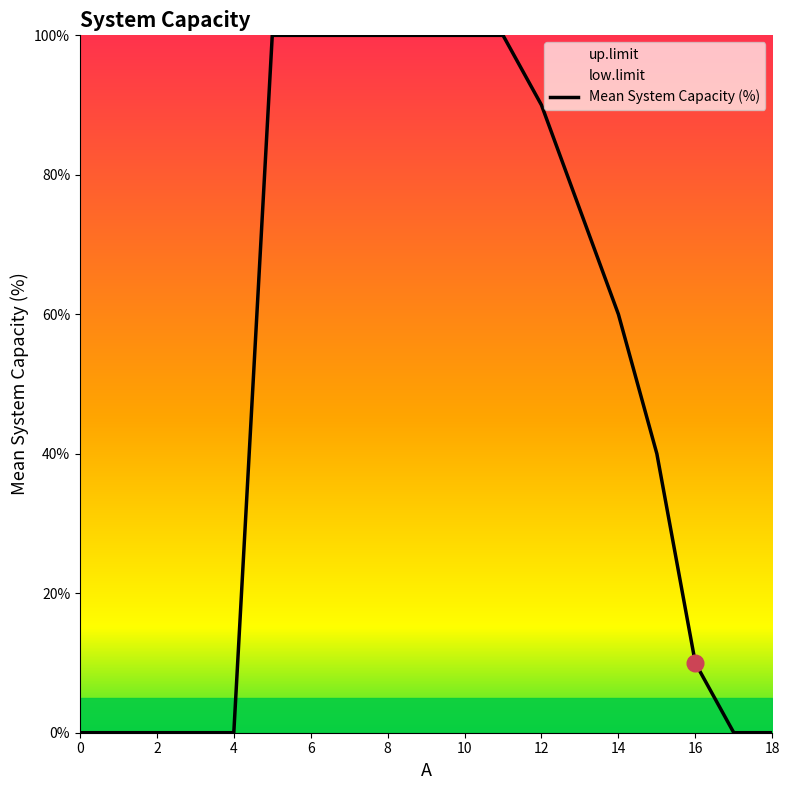

What is the highest value of the Mean System Capacity (%) series?

100